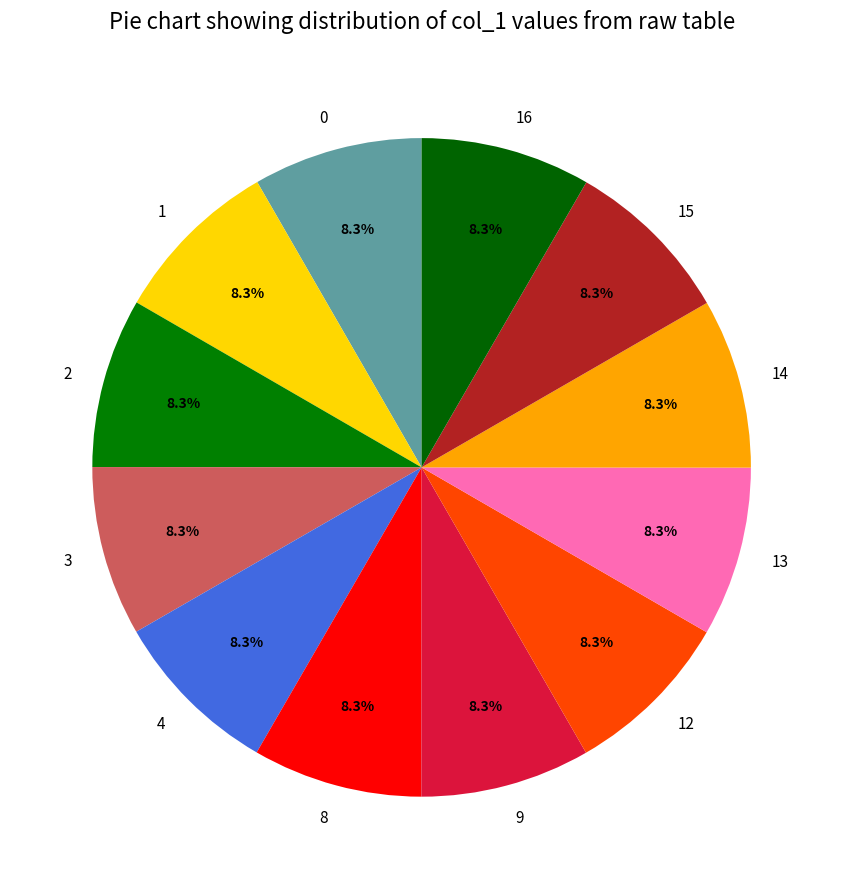

Does 3 represent more than half of the total?

No